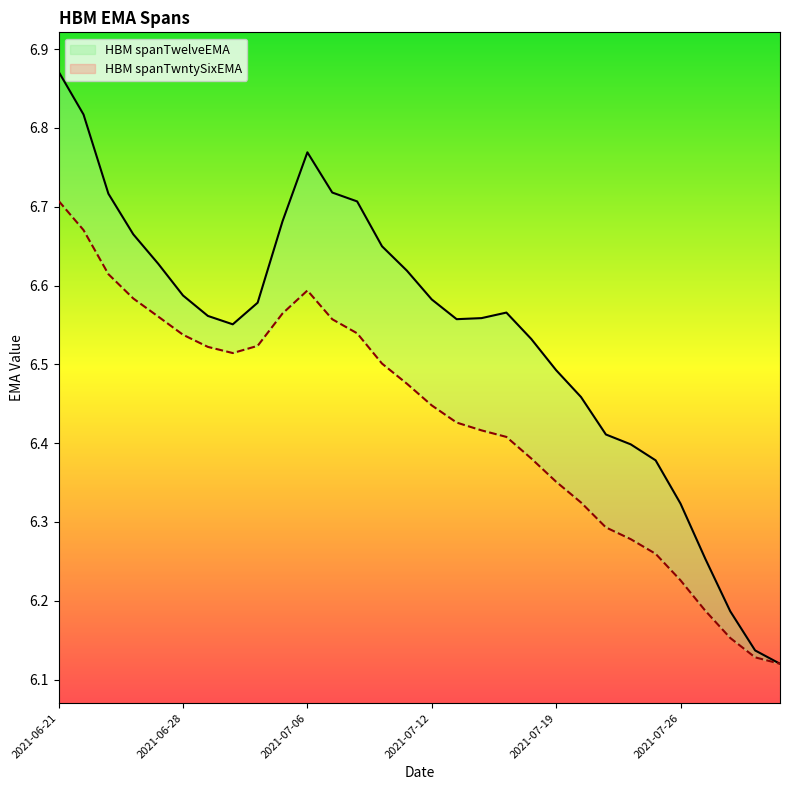

How many lines are shown in the chart?

2